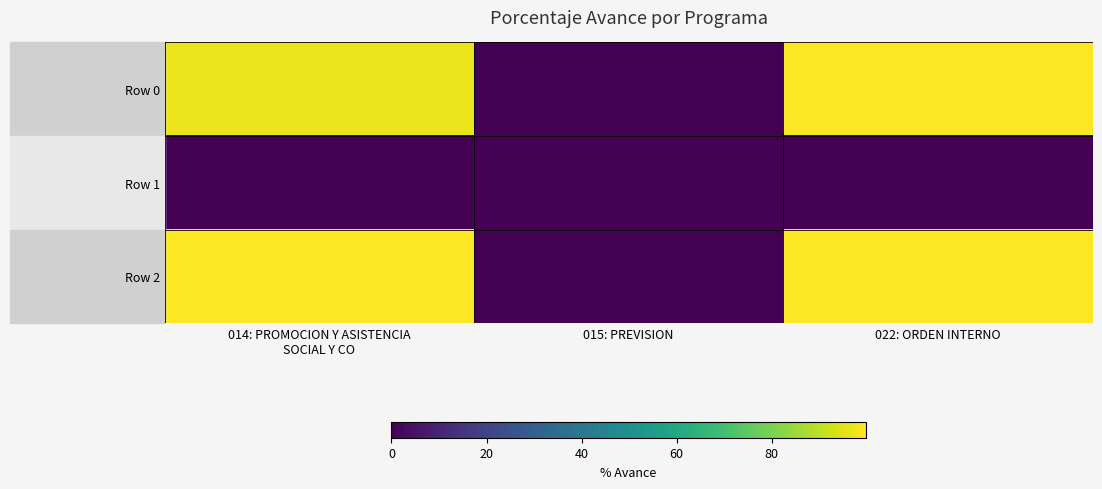

Between 015: PREVISION and 022: ORDEN INTERNO, which series saw the biggest shift?

Row 0